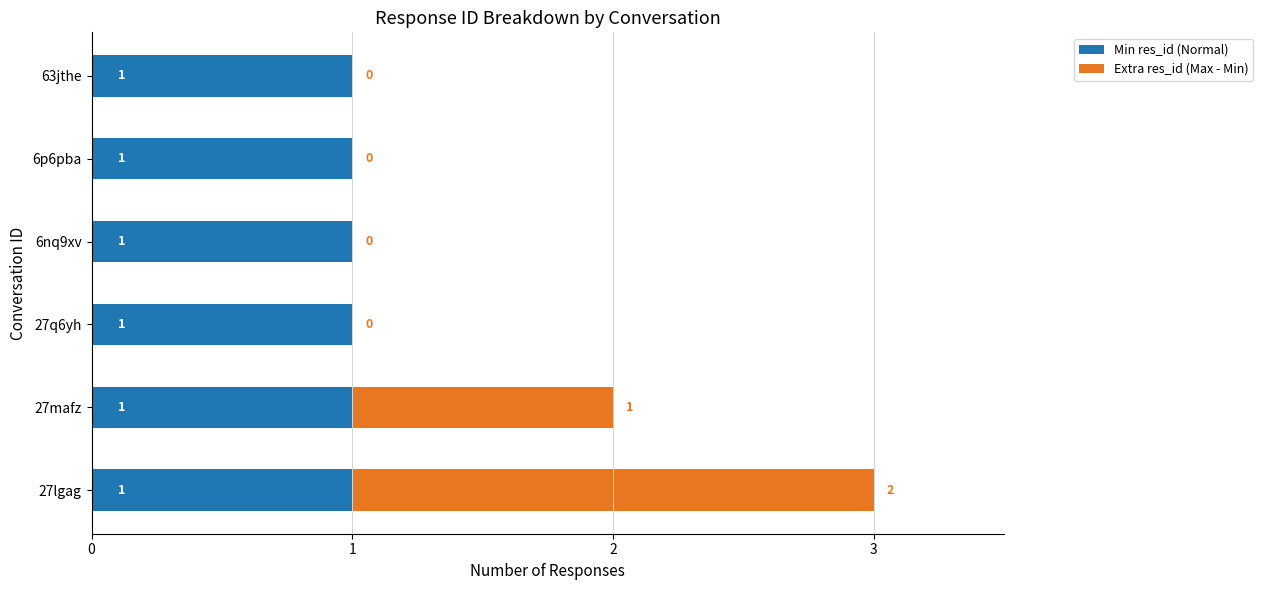

True or false: Min res_id (Normal) has a value of 1 at 6nq9xv.

True